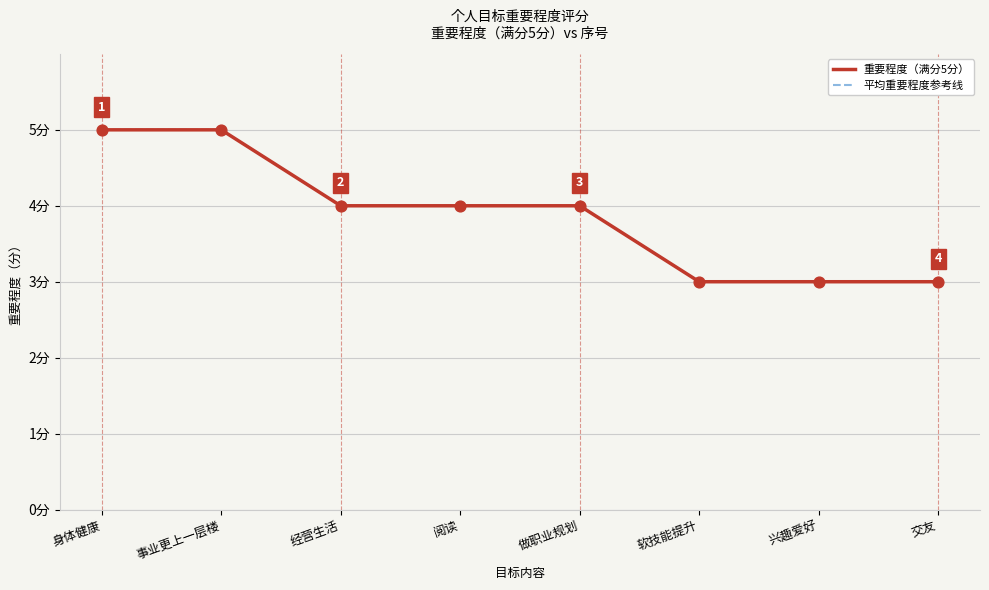

What are all the series names shown in the legend?

重要程度（满分5分）, 平均重要程度参考线